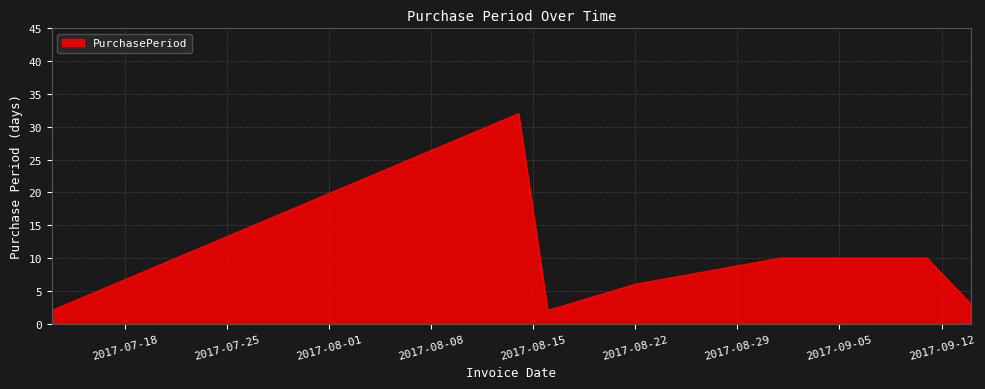

What is the greatest value displayed?

32